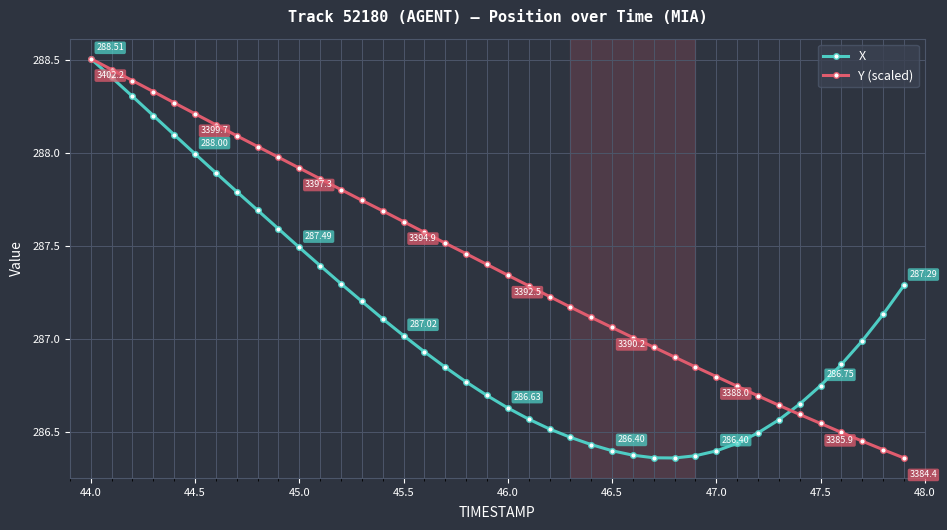

What is the sum of all Y (scaled) values?

11495.7